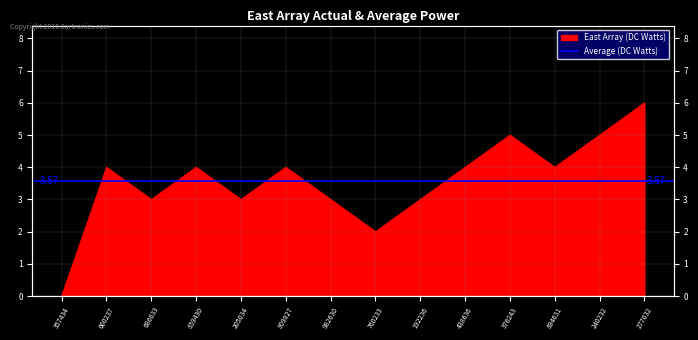

At which label does the data first exceed 4?

376243